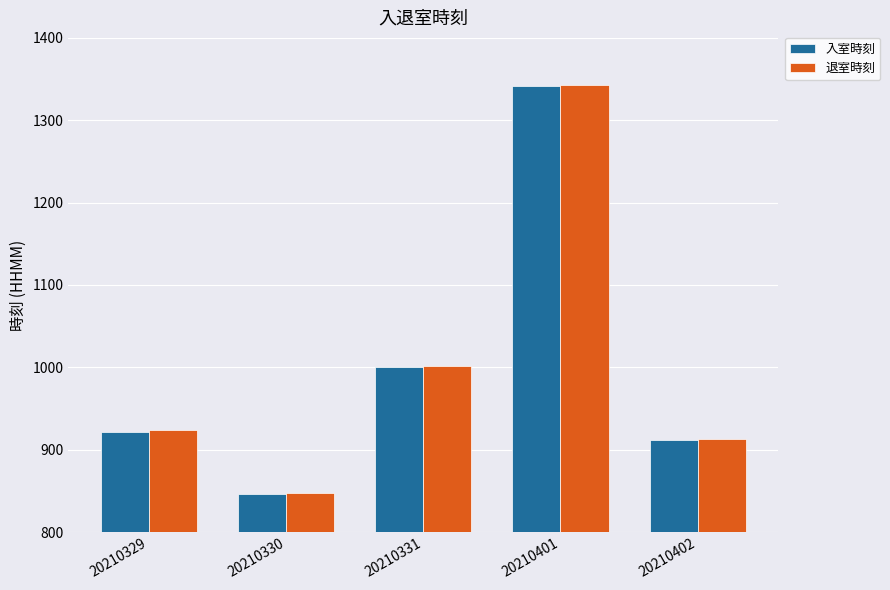

What is the total value across all series at 20210331?

2002